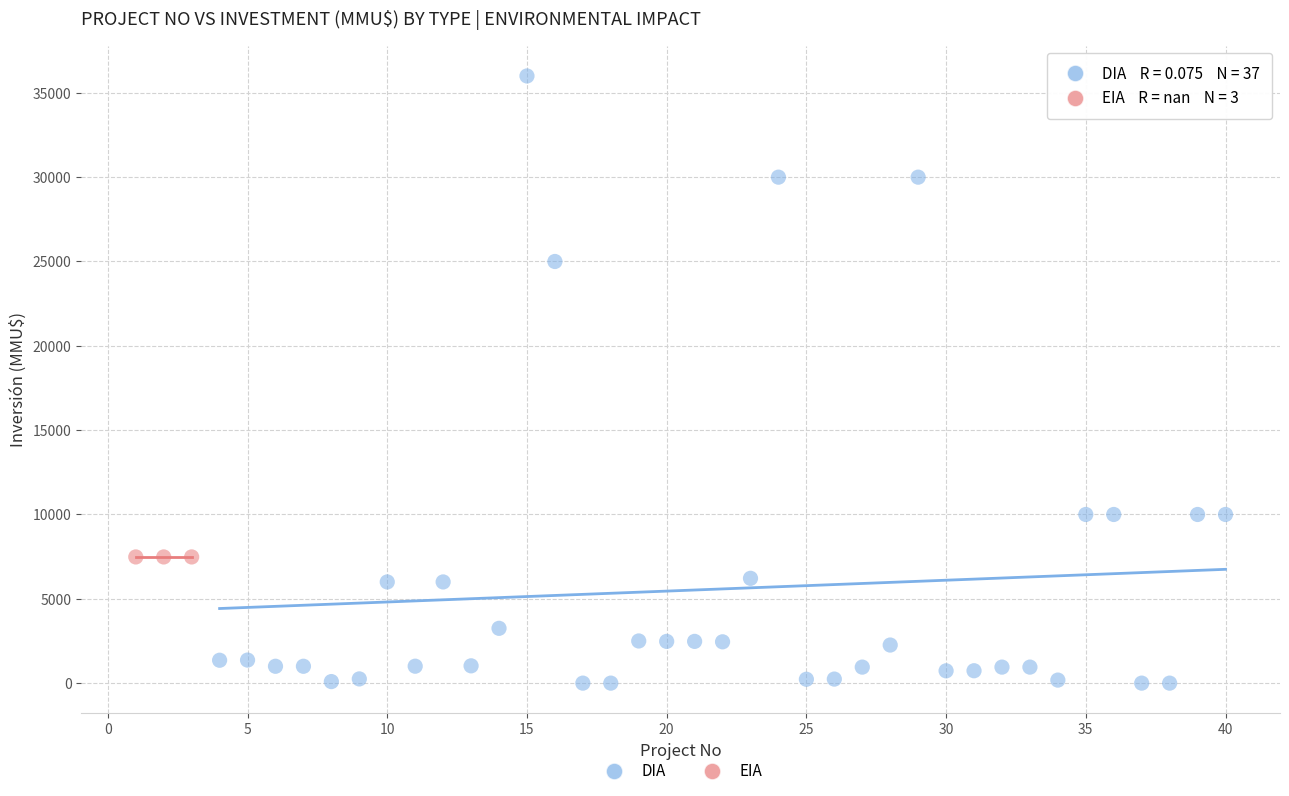

Which series contains the highest Y value?

DIA